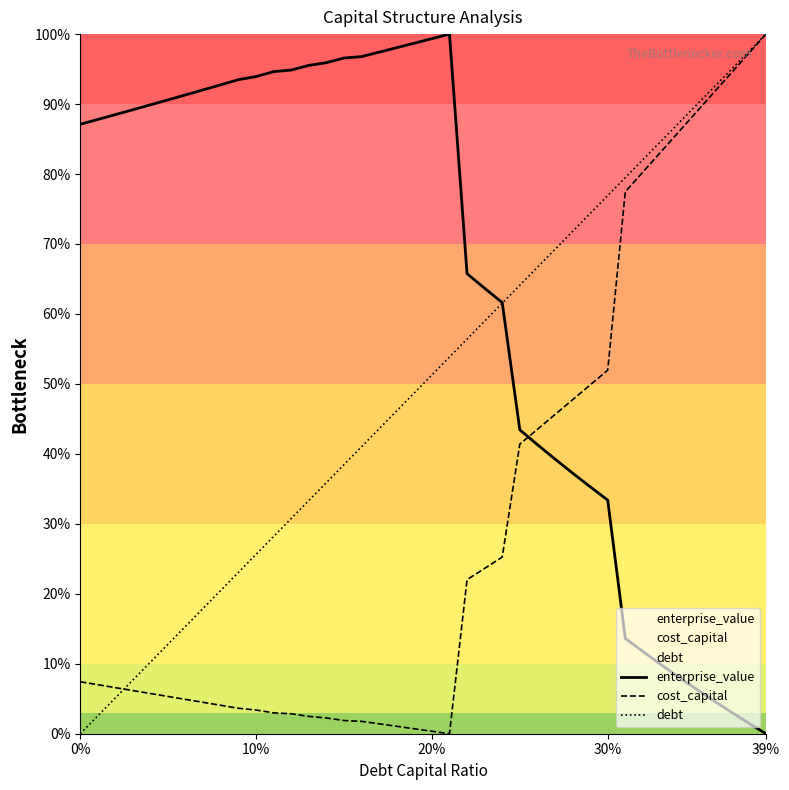

How many lines are shown in the chart?

3